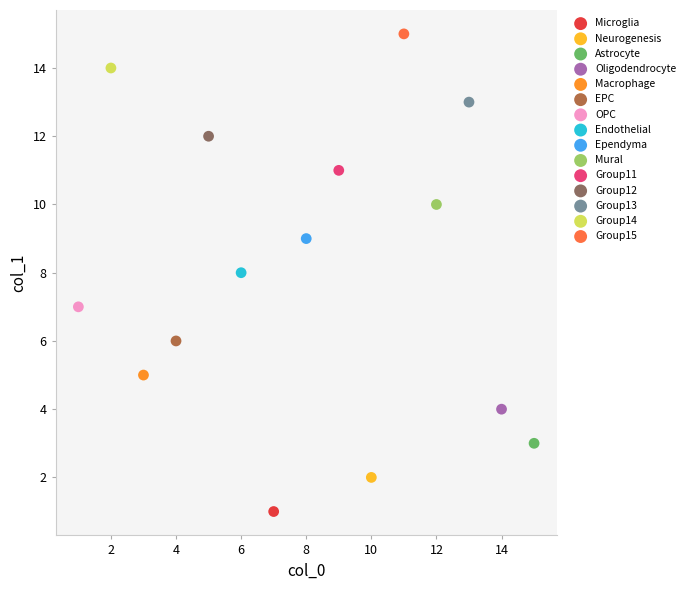

What are all the series names shown in the legend?

Microglia, Neurogenesis, Astrocyte, Oligodendrocyte, Macrophage, EPC, OPC, Endothelial, Ependyma, Mural, Group11, Group12, Group13, Group14, Group15